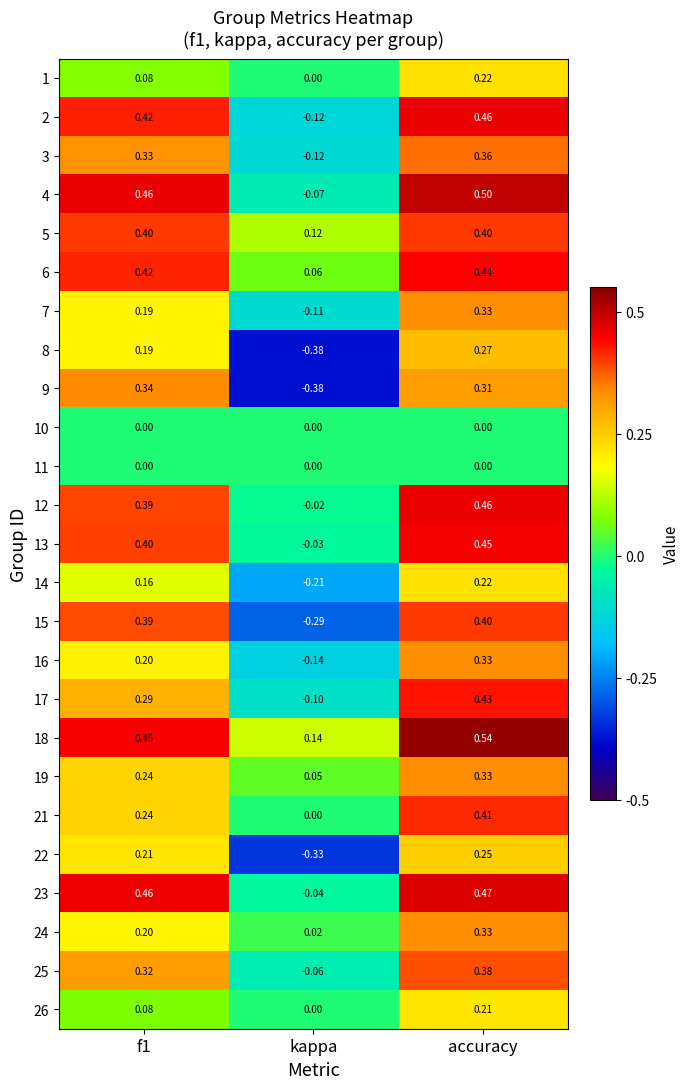

How many data points in 2 are less than 0?

1